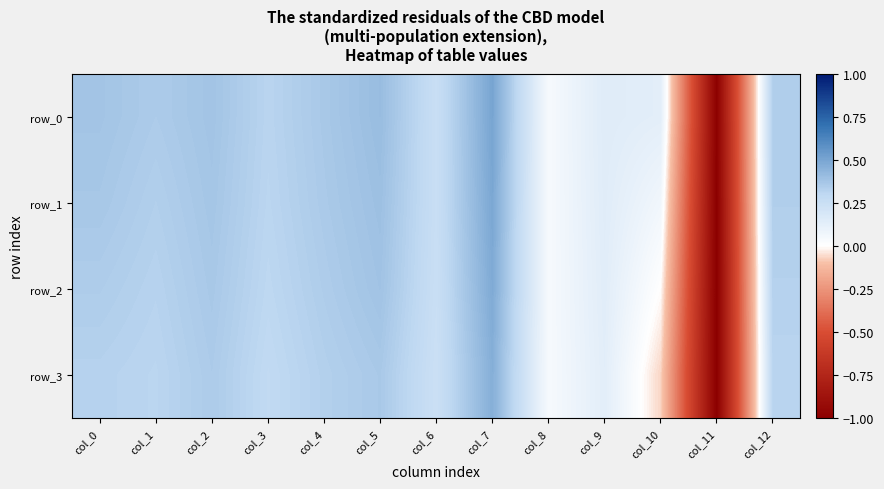

Is the value of row_3 at col_7 greater than the value of row_1 at col_12?

Yes